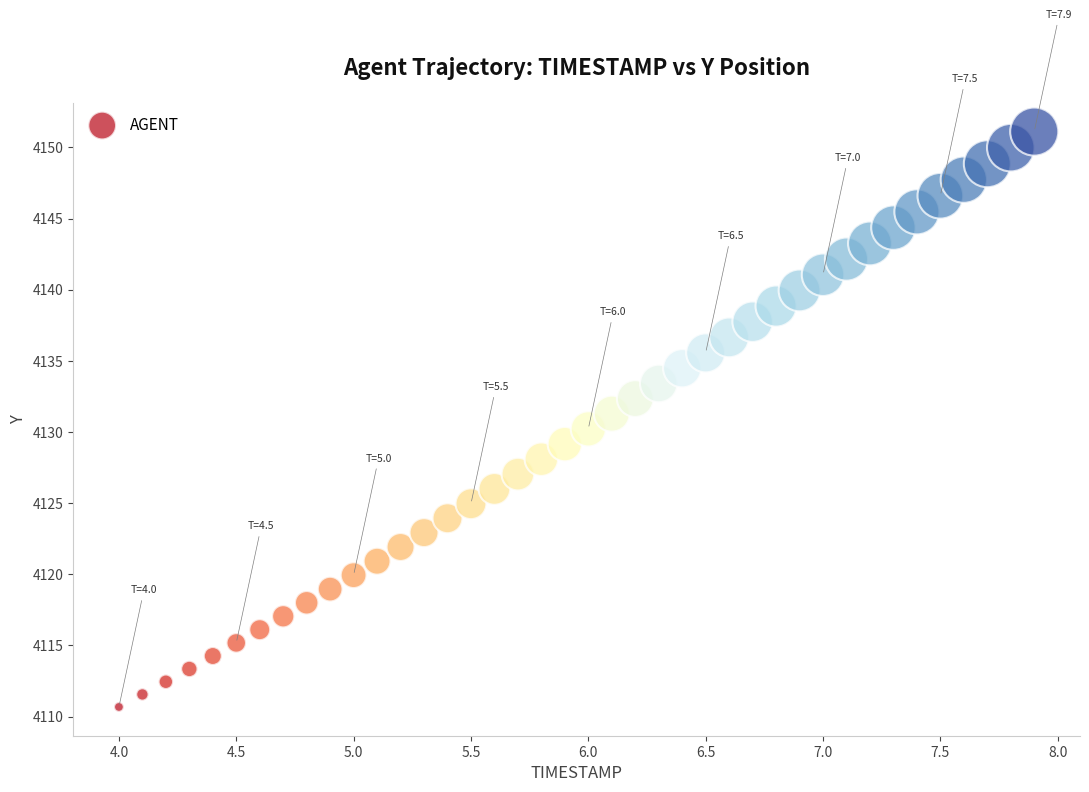

What is the range of Y values (max minus min)?

40.4